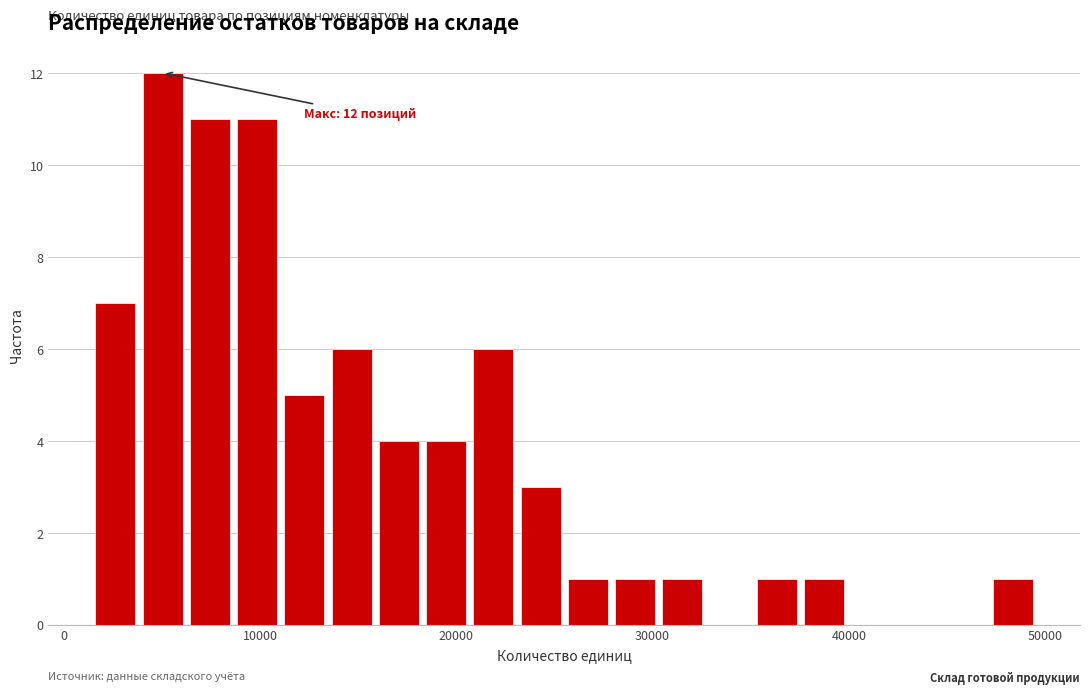

Around what value on the x-axis is the tallest bar? Give the approximate position of its centre, as read against the axis.

5000